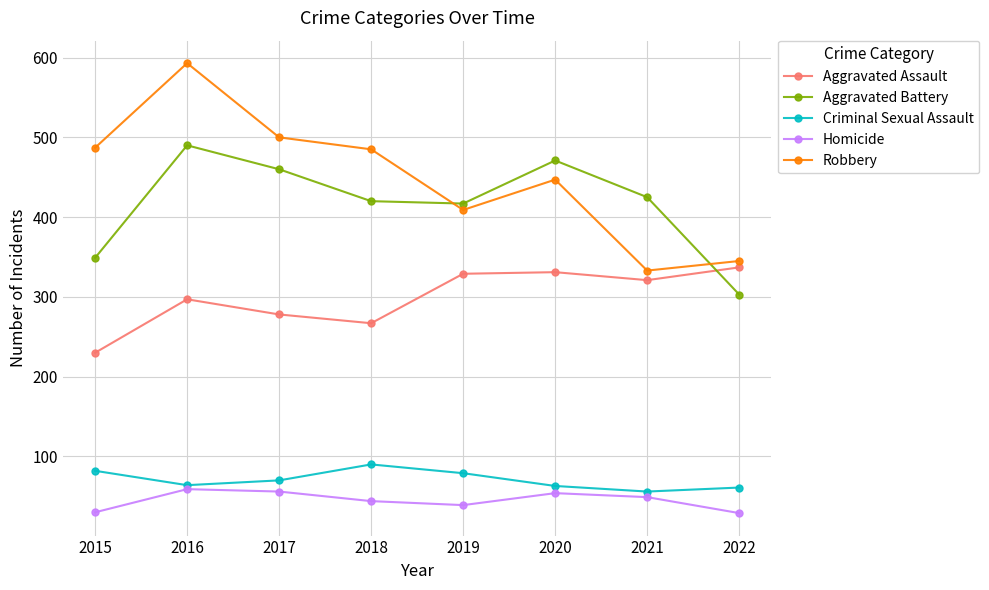

Read the Homicide value at 2020.

54